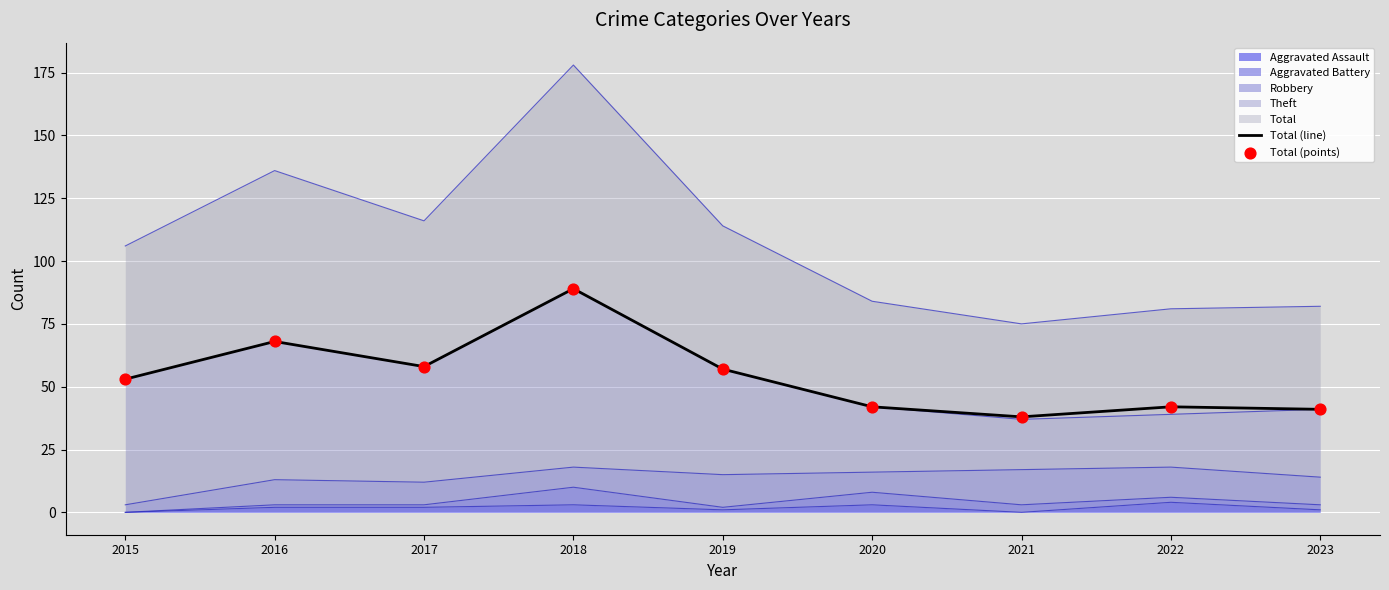

At how many categories does at least one series exceed 79?

1